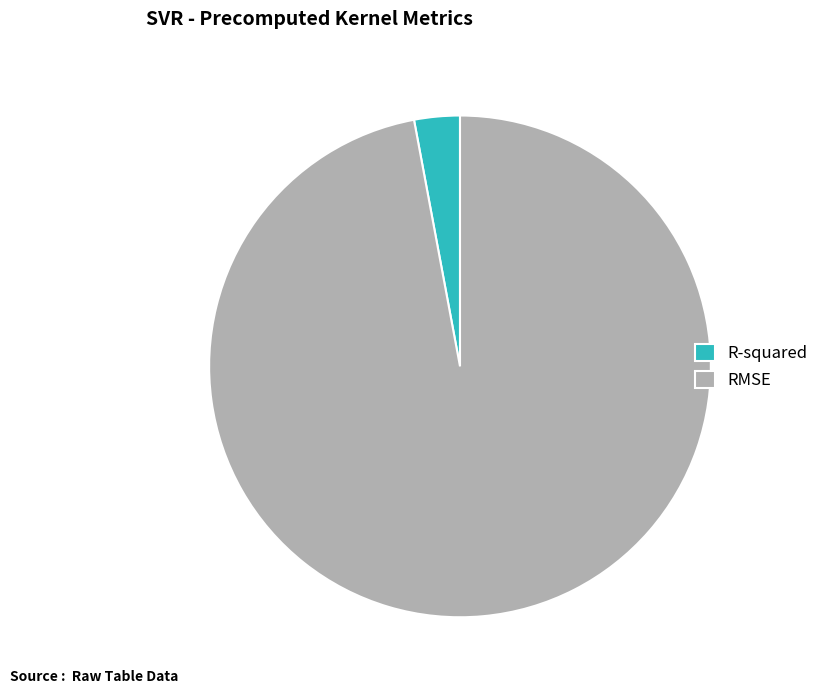

Do RMSE and R-squared together represent more than half of the pie?

Yes